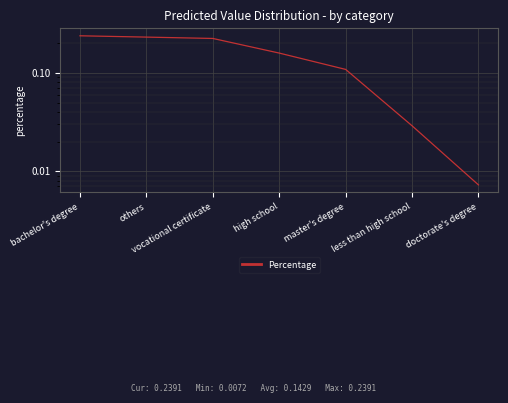

The chart shows a value of 0.4 at others. True or false?

False